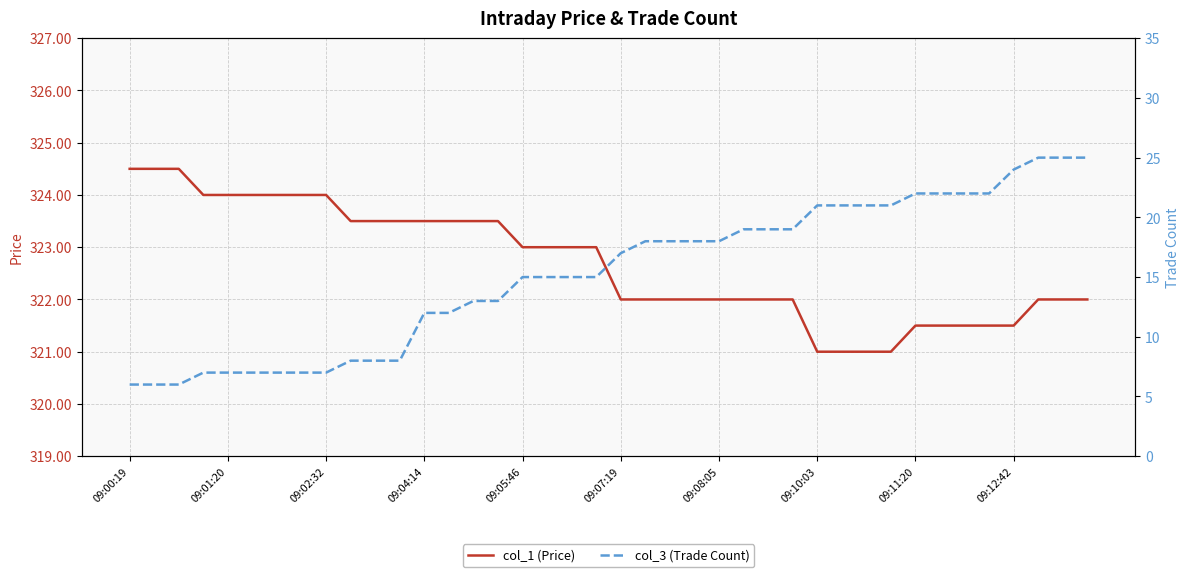

True or false: col_3 (Trade Count) and col_1 (Price) cross at least once.

False